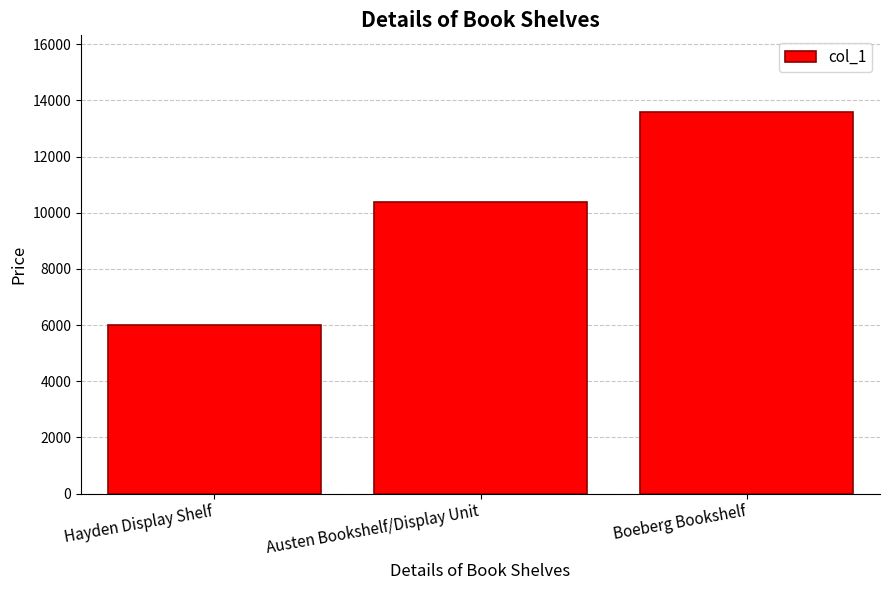

What is the ratio of the value at Austen Bookshelf/Display Unit to the value at Hayden Display Shelf?

1.7